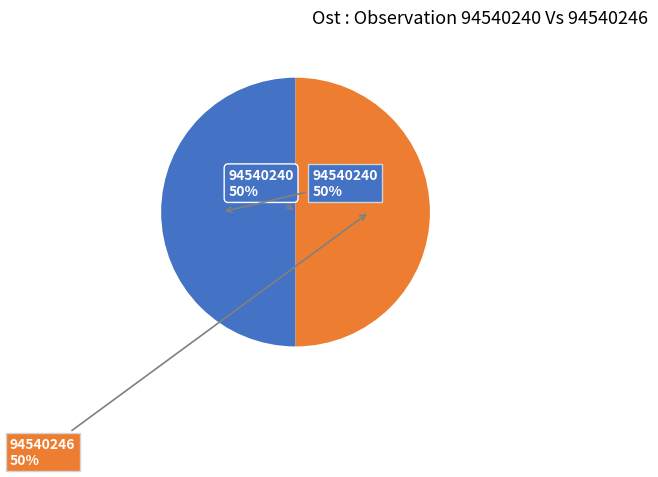

Which category accounts for the majority?

94540246